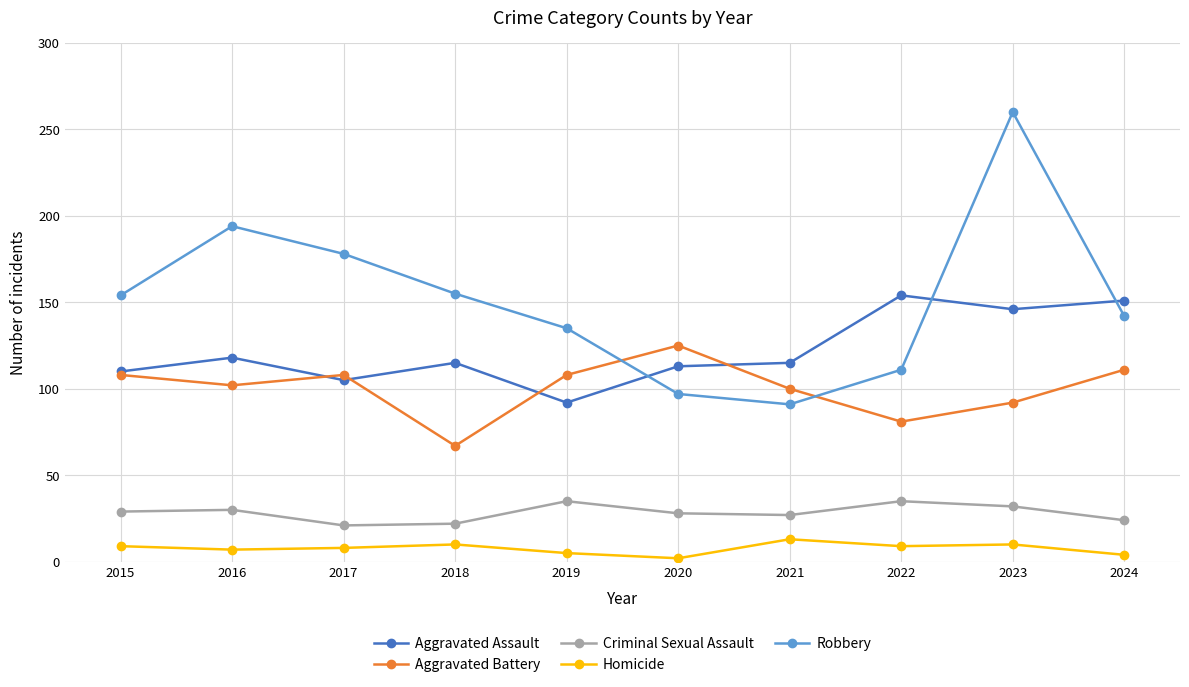

Rank the series by their maximum value, from highest to lowest.

Robbery, Aggravated Assault, Aggravated Battery, Criminal Sexual Assault, Homicide